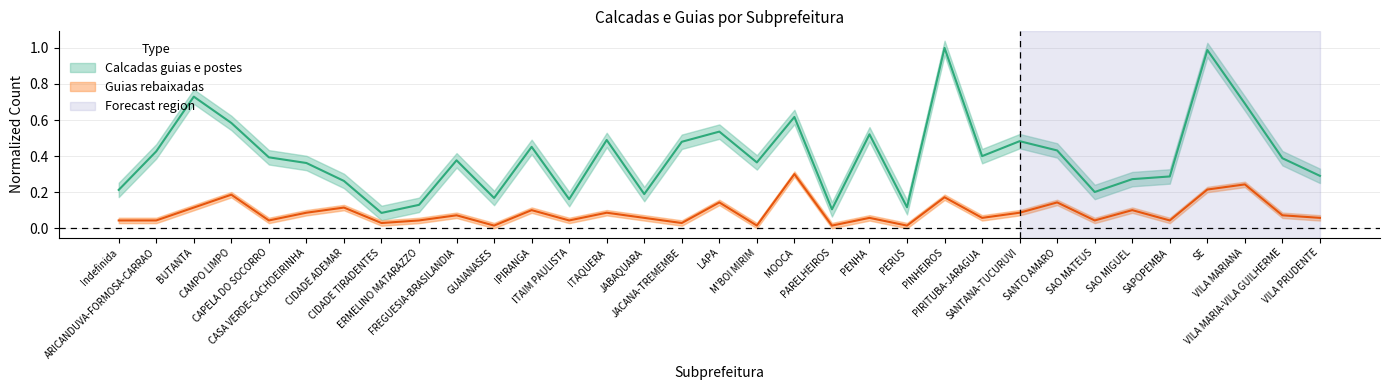

Which series has the largest total across all categories?

Calcadas guias e postes